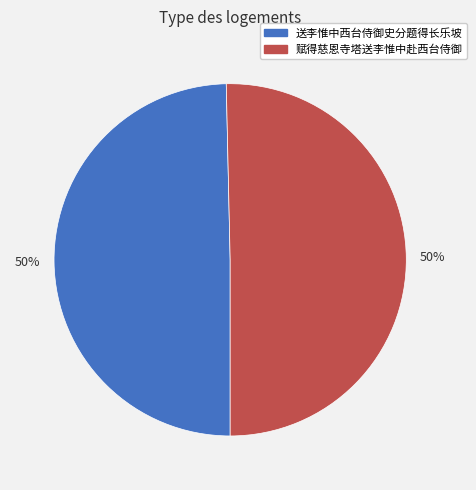

To the nearest percent, what is the average slice percentage?

50%